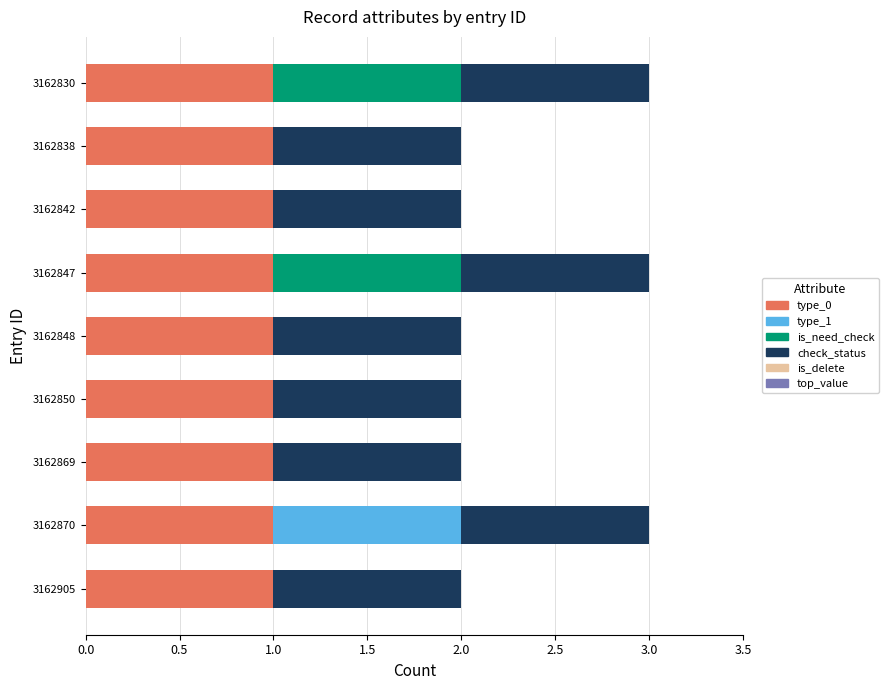

True or false: type_0 has a value of 1 at 3162848.

True